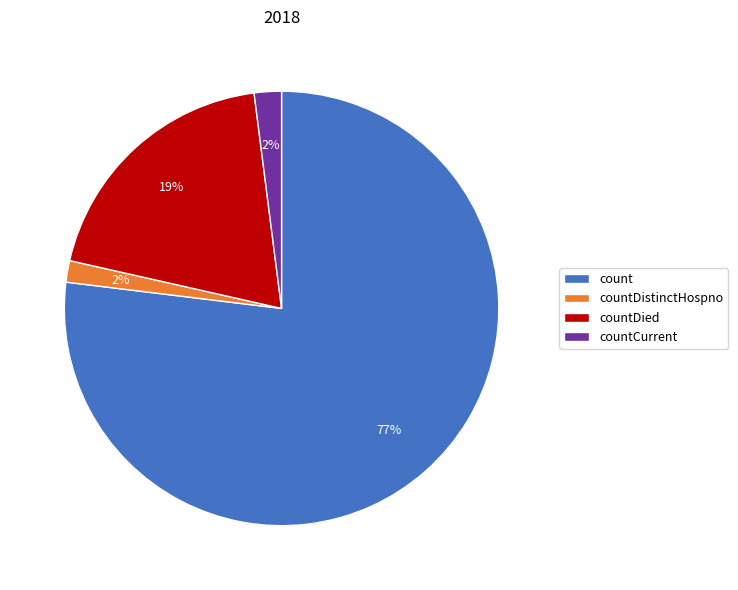

To the nearest percent, what portion does count represent?

77%